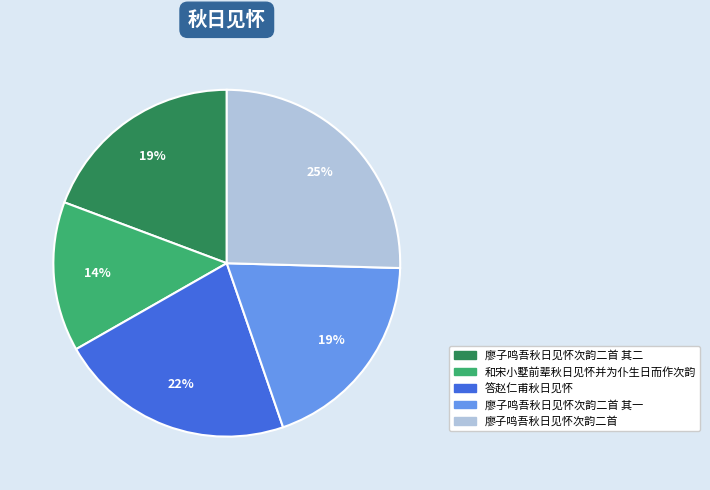

Does 廖子鸣吾秋日见怀次韵二首 represent more than half of the total?

No